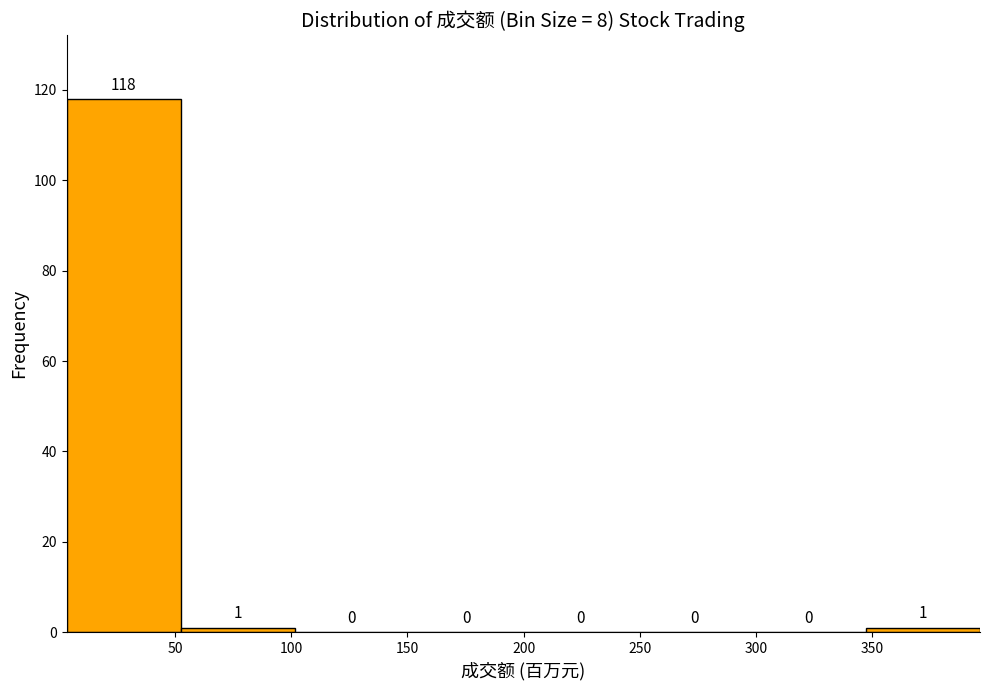

What is the height of the bar covering 345 to 395 on the x-axis? The bar edges are not printed on the chart, so give them approximately, as read against the axis.

1